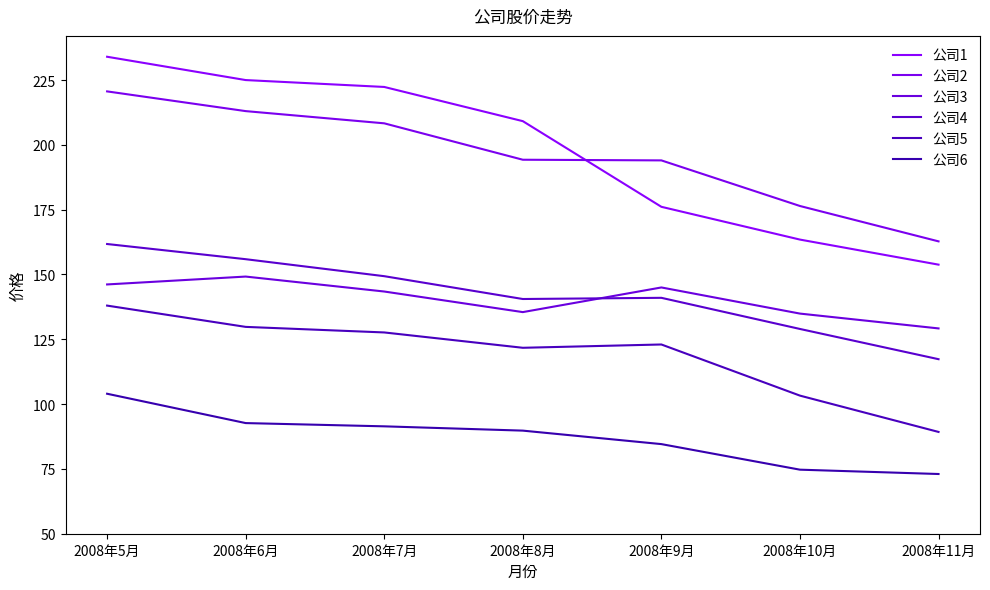

List the series in order of their peak value, lowest first.

公司6, 公司5, 公司3, 公司4, 公司2, 公司1